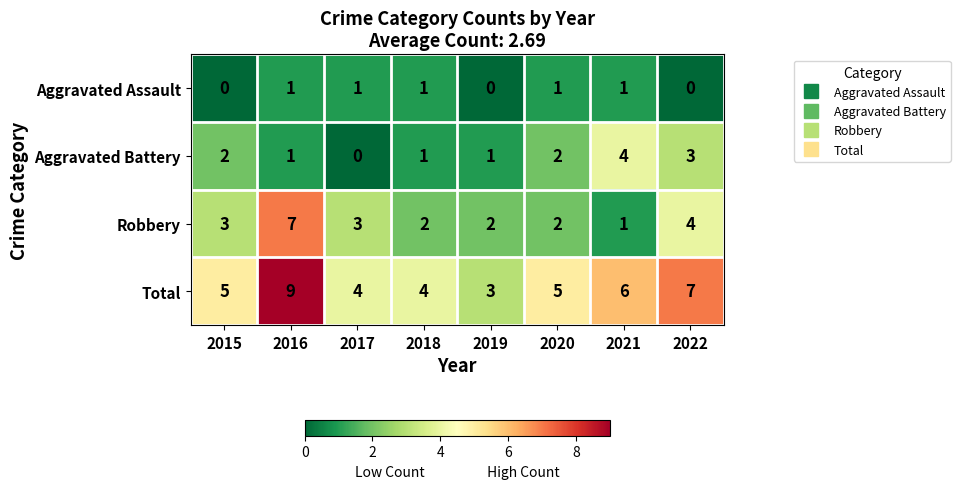

True or false: Aggravated Assault has a value of 1 at 2022.

False